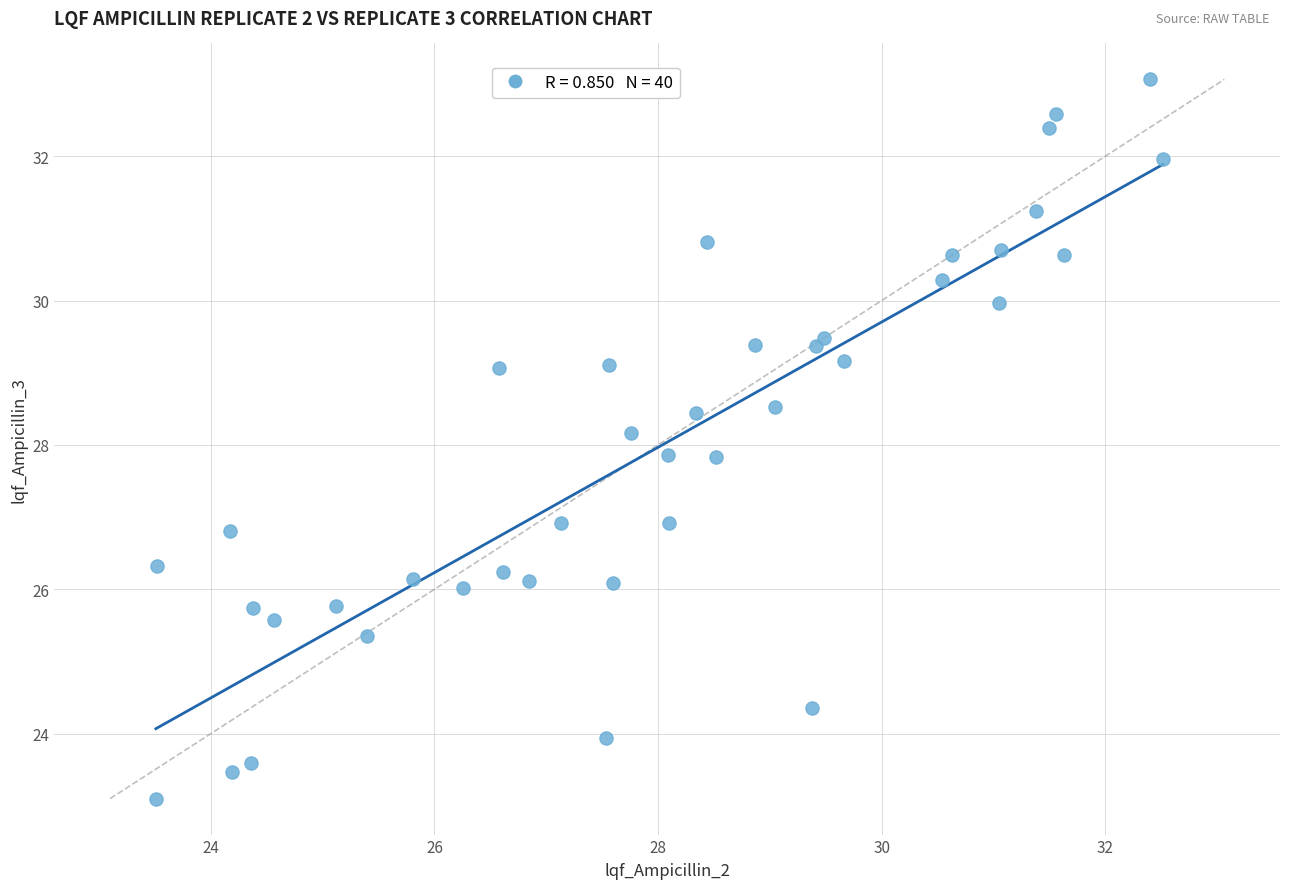

What is the range of X values (max minus min)?

9.0